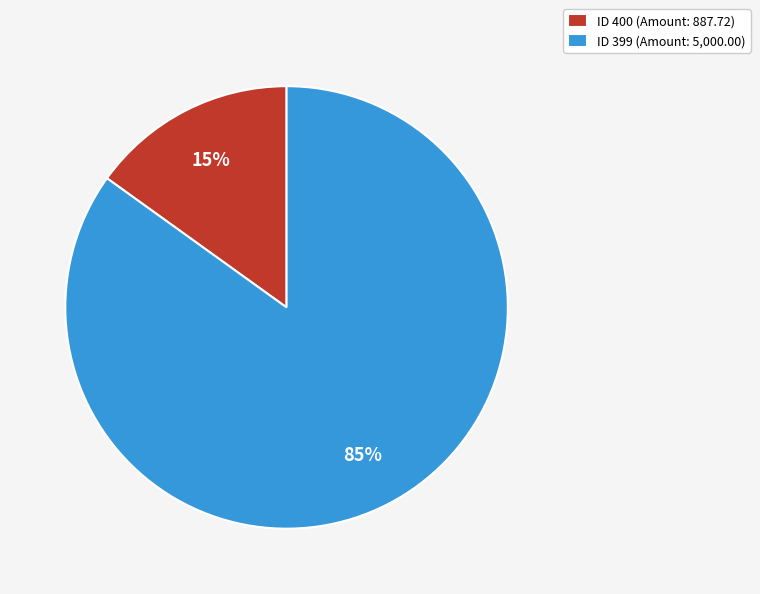

To the nearest percent, what percentage of the pie is ID 400 (Amount: 887.72)?

15%